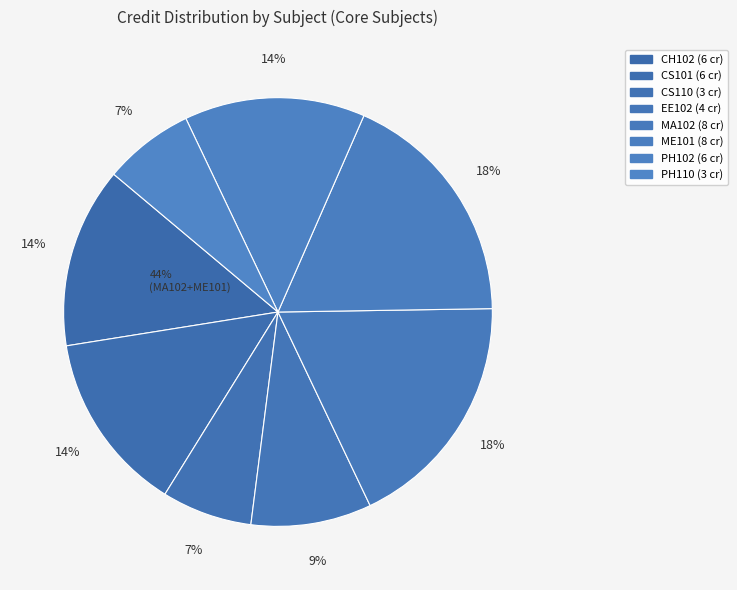

True or false: CH102 accounts for 14% of the total.

True